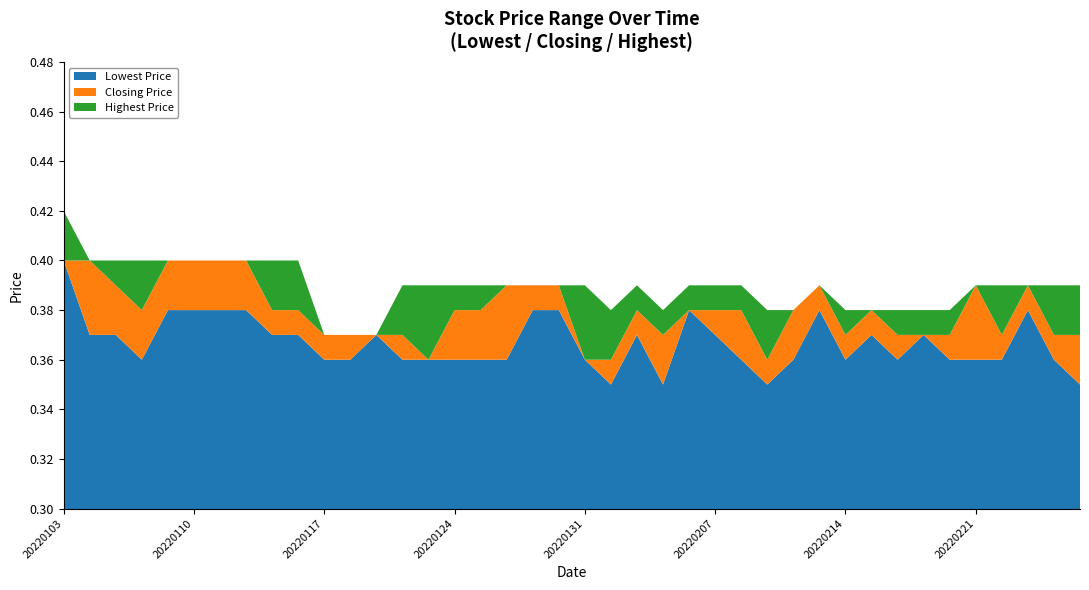

Reading left to right, extract all data points from this chart.

Lowest Price: 20220103=0.4	20220104=0.4	20220105=0.4	20220106=0.4	20220107=0.4	20220110=0.4	20220111=0.4	20220112=0.4	20220113=0.4	20220114=0.4	20220117=0.4	20220118=0.4	20220119=0.4	20220120=0.4	20220121=0.4	20220124=0.4	20220125=0.4	20220126=0.4	20220127=0.4	20220128=0.4	20220131=0.4	20220201=0.3	20220202=0.4	20220203=0.3	20220204=0.4	20220207=0.4	20220208=0.4	20220209=0.3	20220210=0.4	20220211=0.4	20220214=0.4	20220215=0.4	20220216=0.4	20220217=0.4	20220218=0.4	20220221=0.4	20220222=0.4	20220223=0.4	20220224=0.4	20220225=0.3
Highest Price: 20220103=0.4	20220104=0.4	20220105=0.4	20220106=0.4	20220107=0.4	20220110=0.4	20220111=0.4	20220112=0.4	20220113=0.4	20220114=0.4	20220117=0.4	20220118=0.4	20220119=0.4	20220120=0.4	20220121=0.4	20220124=0.4	20220125=0.4	20220126=0.4	20220127=0.4	20220128=0.4	20220131=0.4	20220201=0.4	20220202=0.4	20220203=0.4	20220204=0.4	20220207=0.4	20220208=0.4	20220209=0.4	20220210=0.4	20220211=0.4	20220214=0.4	20220215=0.4	20220216=0.4	20220217=0.4	20220218=0.4	20220221=0.4	20220222=0.4	20220223=0.4	20220224=0.4	20220225=0.4
Closing Price: 20220103=0.4	20220104=0.4	20220105=0.4	20220106=0.4	20220107=0.4	20220110=0.4	20220111=0.4	20220112=0.4	20220113=0.4	20220114=0.4	20220117=0.4	20220118=0.4	20220119=0.4	20220120=0.4	20220121=0.4	20220124=0.4	20220125=0.4	20220126=0.4	20220127=0.4	20220128=0.4	20220131=0.4	20220201=0.4	20220202=0.4	20220203=0.4	20220204=0.4	20220207=0.4	20220208=0.4	20220209=0.4	20220210=0.4	20220211=0.4	20220214=0.4	20220215=0.4	20220216=0.4	20220217=0.4	20220218=0.4	20220221=0.4	20220222=0.4	20220223=0.4	20220224=0.4	20220225=0.4